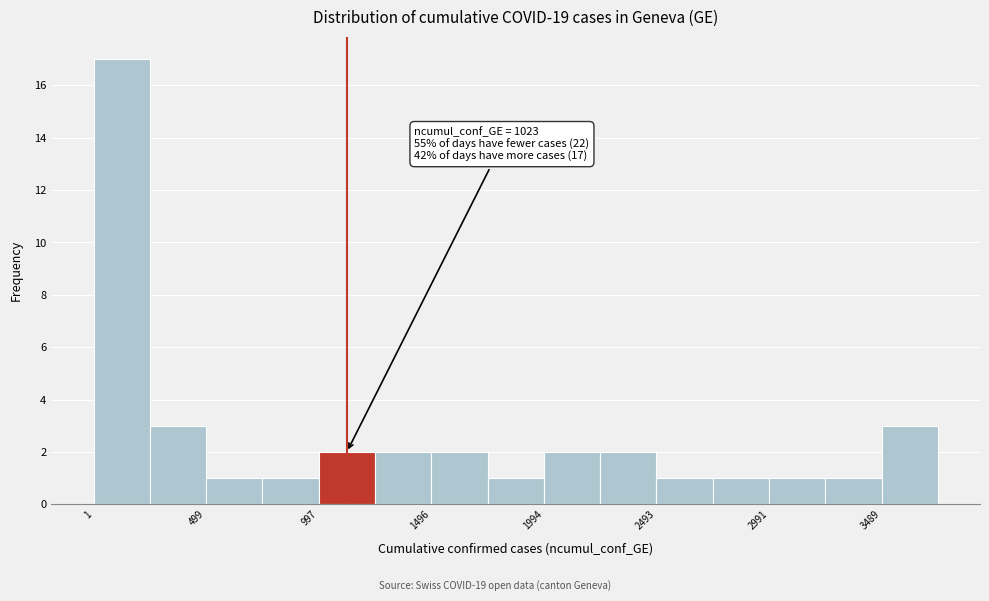

Over which range of the x-axis is the bar tallest?

0 to 250